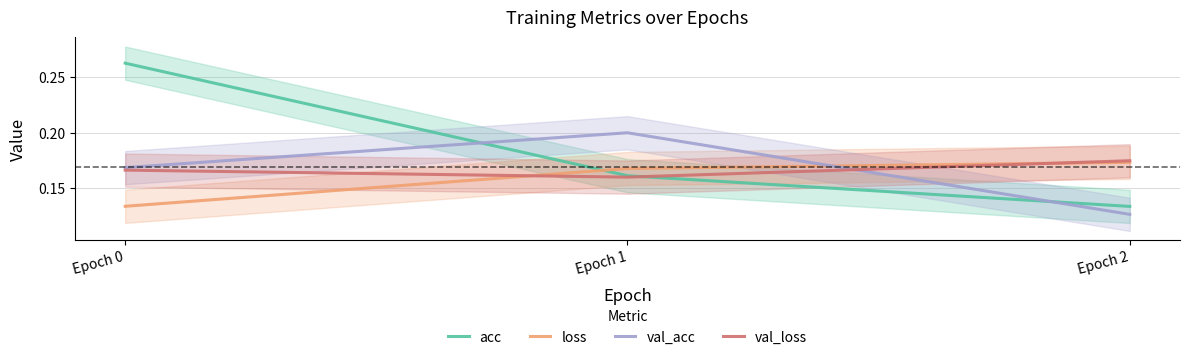

Is the value of val_loss at Epoch 1 greater than the value of loss at Epoch 0?

Yes